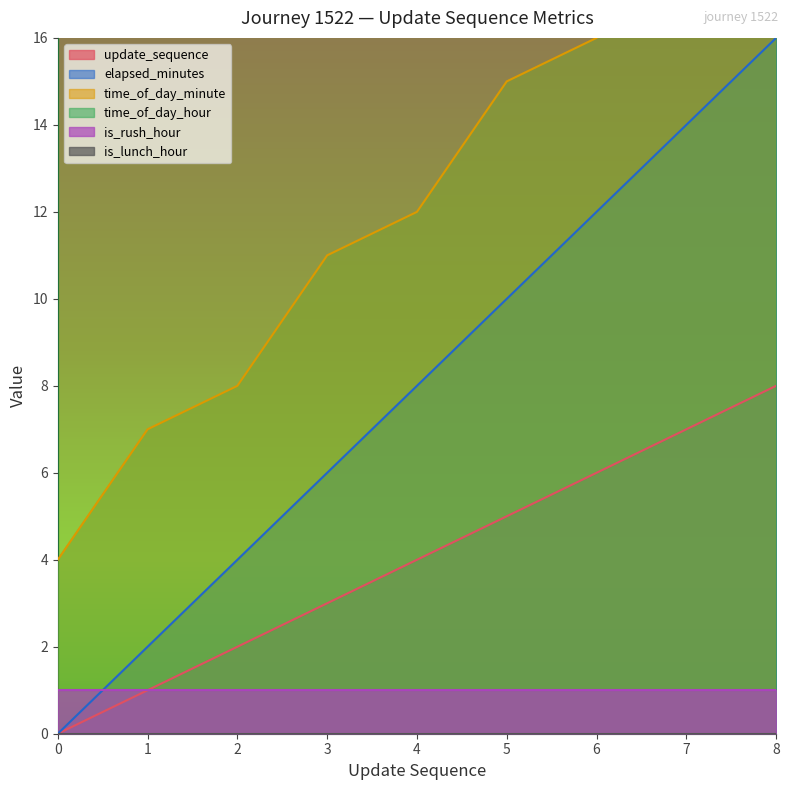

Is it true that update_sequence equals 4 at 4?

True